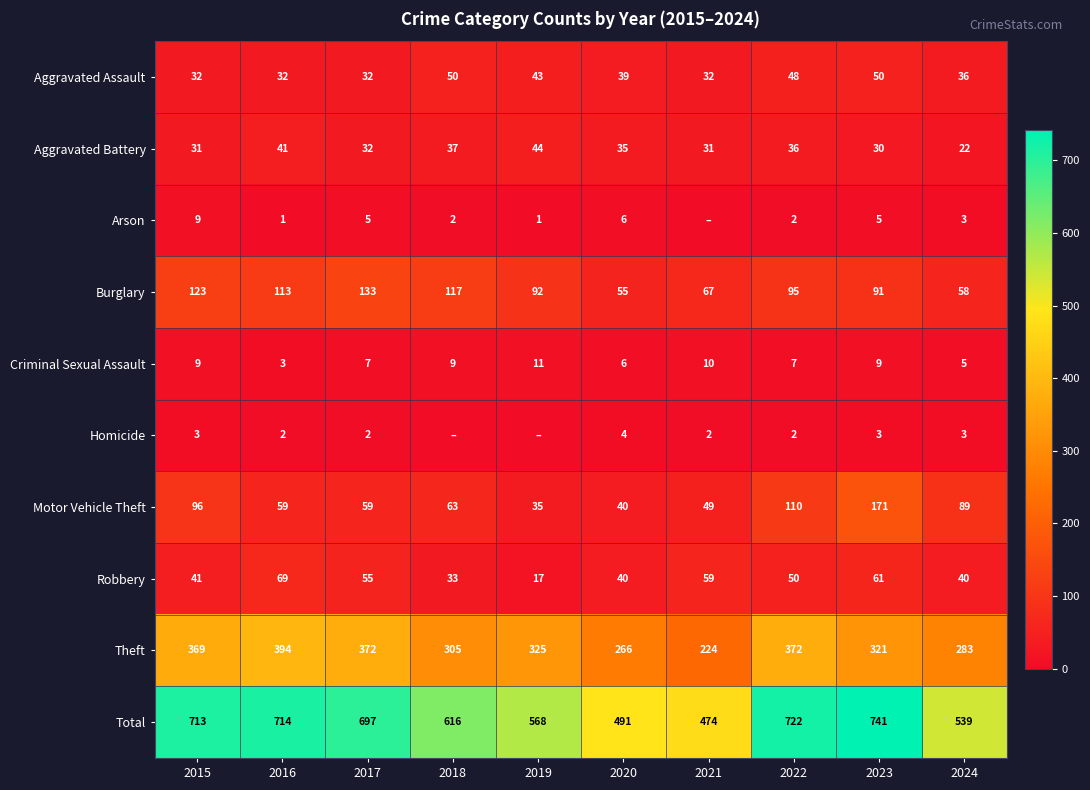

What is the average value of the Criminal Sexual Assault series?

8